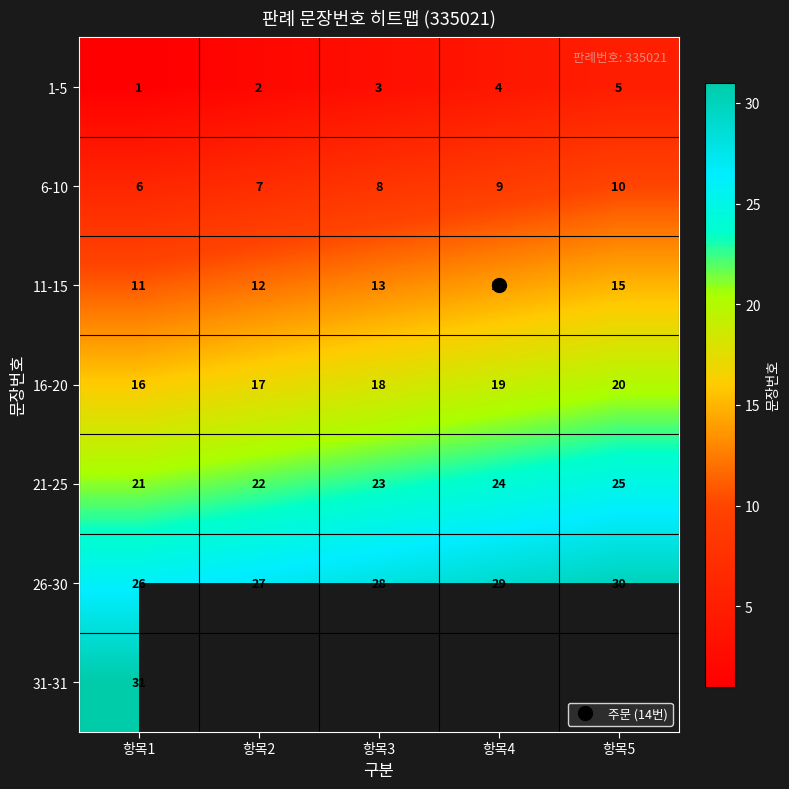

Count the number of data series in this chart.

7